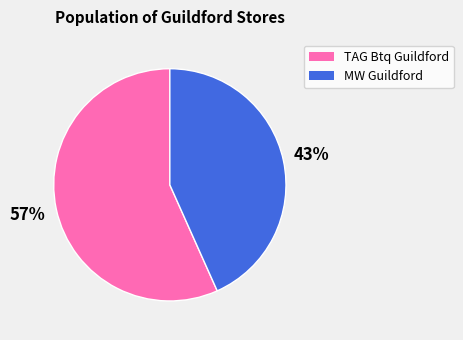

Is it true that TAG Btq Guildford is 64% of the pie?

False